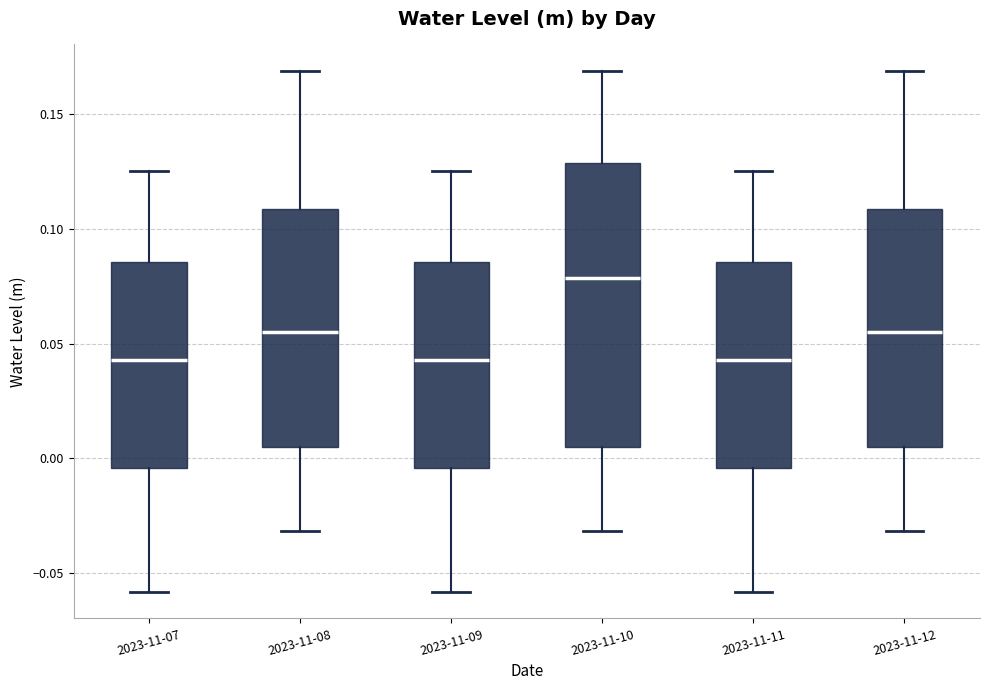

Which box is the tallest, from its lower edge to its upper edge?

2023-11-10